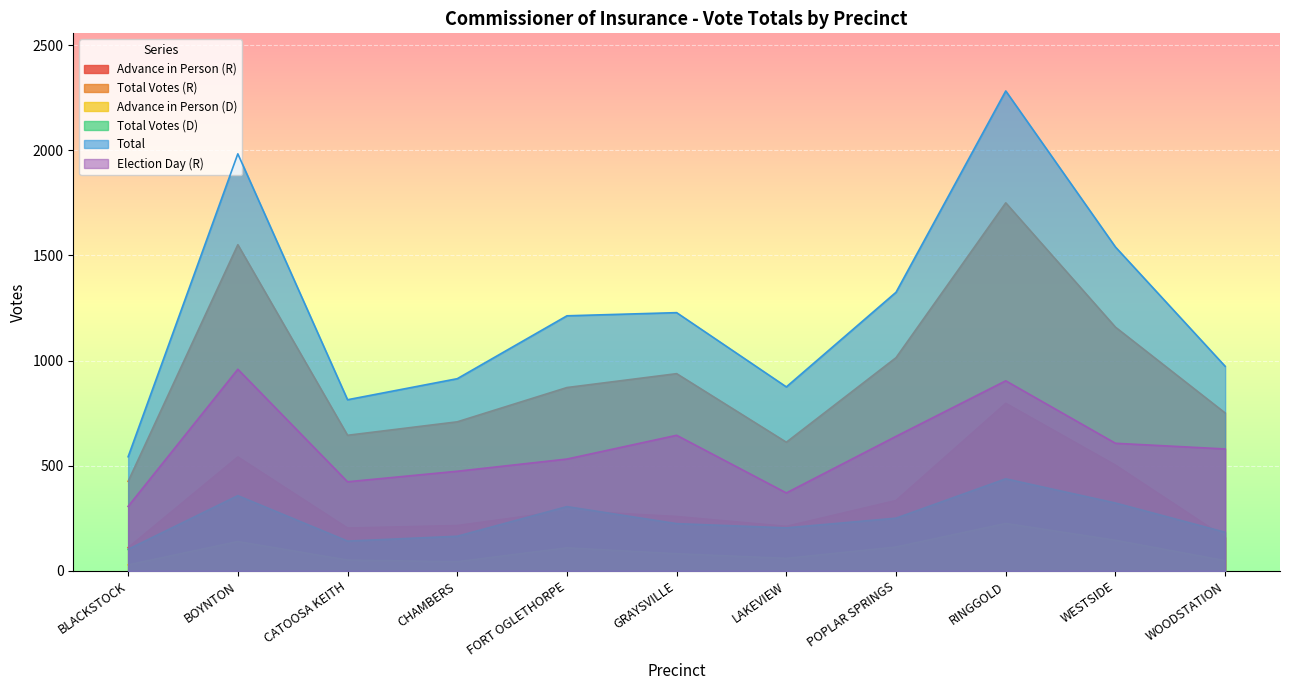

Reading left to right, extract all data points from this chart.

Advance in Person (R): BLACKSTOCK=111	BOYNTON=542	CATOOSA KEITH=204	CHAMBERS=216	FORT OGLETHORPE=287	GRAYSVILLE=259	LAKEVIEW=212	POPLAR SPRINGS=335	RINGGOLD=797	WESTSIDE=503	WOODSTATION=159
Total Votes (R): BLACKSTOCK=426	BOYNTON=1551	CATOOSA KEITH=645	CHAMBERS=709	FORT OGLETHORPE=872	GRAYSVILLE=938	LAKEVIEW=612	POPLAR SPRINGS=1014	RINGGOLD=1750	WESTSIDE=1159	WOODSTATION=751
Advance in Person (D): BLACKSTOCK=29	BOYNTON=140	CATOOSA KEITH=52	CHAMBERS=44	FORT OGLETHORPE=110	GRAYSVILLE=82	LAKEVIEW=60	POPLAR SPRINGS=114	RINGGOLD=226	WESTSIDE=146	WOODSTATION=49
Total Votes (D): BLACKSTOCK=103	BOYNTON=358	CATOOSA KEITH=142	CHAMBERS=165	FORT OGLETHORPE=306	GRAYSVILLE=225	LAKEVIEW=205	POPLAR SPRINGS=251	RINGGOLD=438	WESTSIDE=323	WOODSTATION=184
Total: BLACKSTOCK=543	BOYNTON=1983	CATOOSA KEITH=814	CHAMBERS=914	FORT OGLETHORPE=1213	GRAYSVILLE=1228	LAKEVIEW=875	POPLAR SPRINGS=1325	RINGGOLD=2282	WESTSIDE=1540	WOODSTATION=973
Election Day (R): BLACKSTOCK=307	BOYNTON=959	CATOOSA KEITH=424	CHAMBERS=474	FORT OGLETHORPE=532	GRAYSVILLE=645	LAKEVIEW=371	POPLAR SPRINGS=640	RINGGOLD=904	WESTSIDE=607	WOODSTATION=580